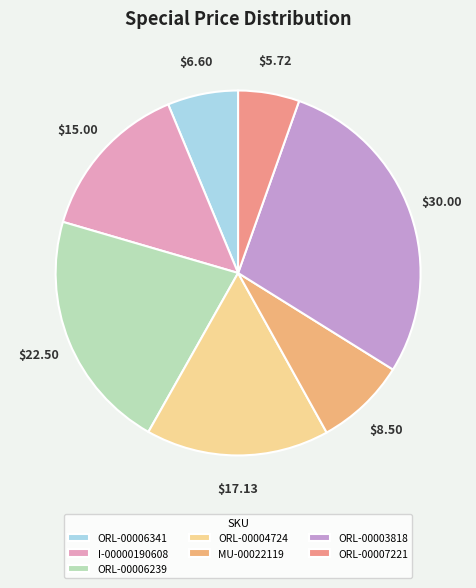

To the nearest percent, what is the difference between the largest and smallest slice percentages?

23%